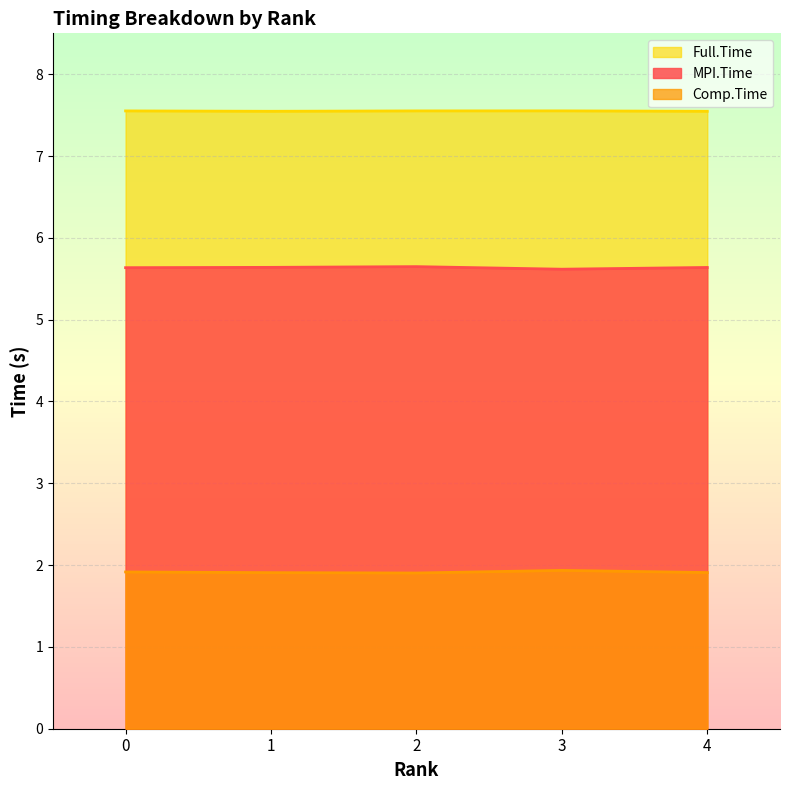

True or false: Full.Time and MPI.Time intersect in this chart.

False